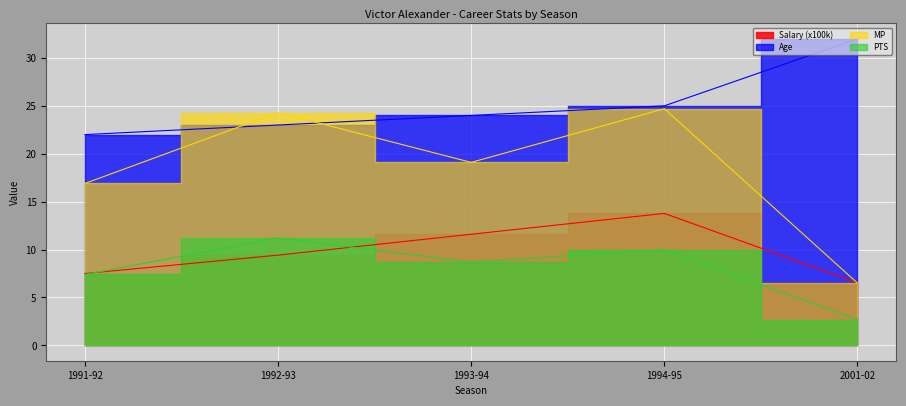

Read the Salary value at 1992-93.

9.4